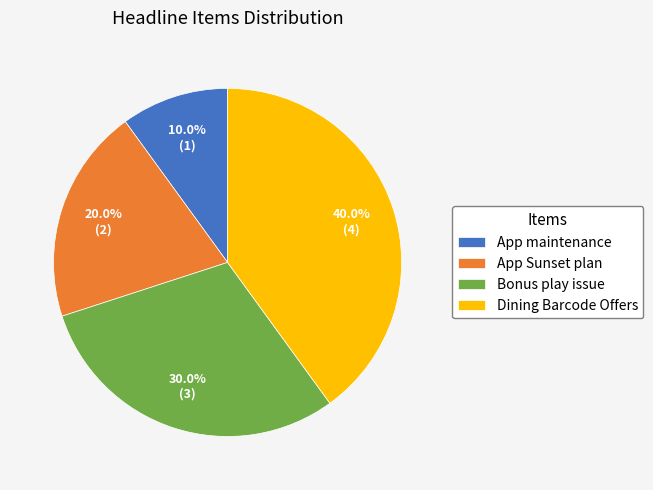

How many slices are in this pie chart?

4